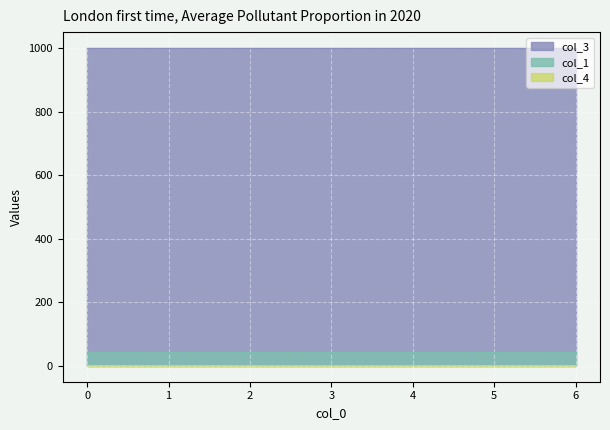

What is the sum of the col_3 values at 0 and 5?

2000.0